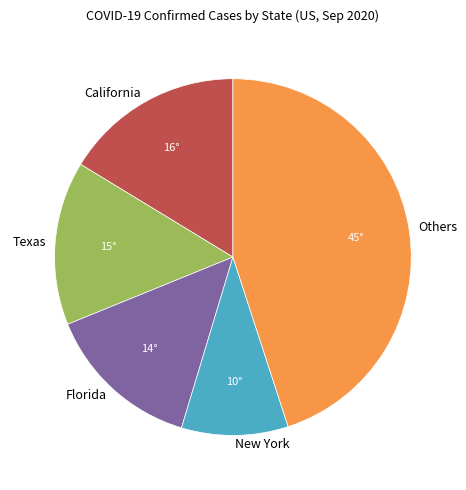

Is it true that Florida is 14% of the pie?

True